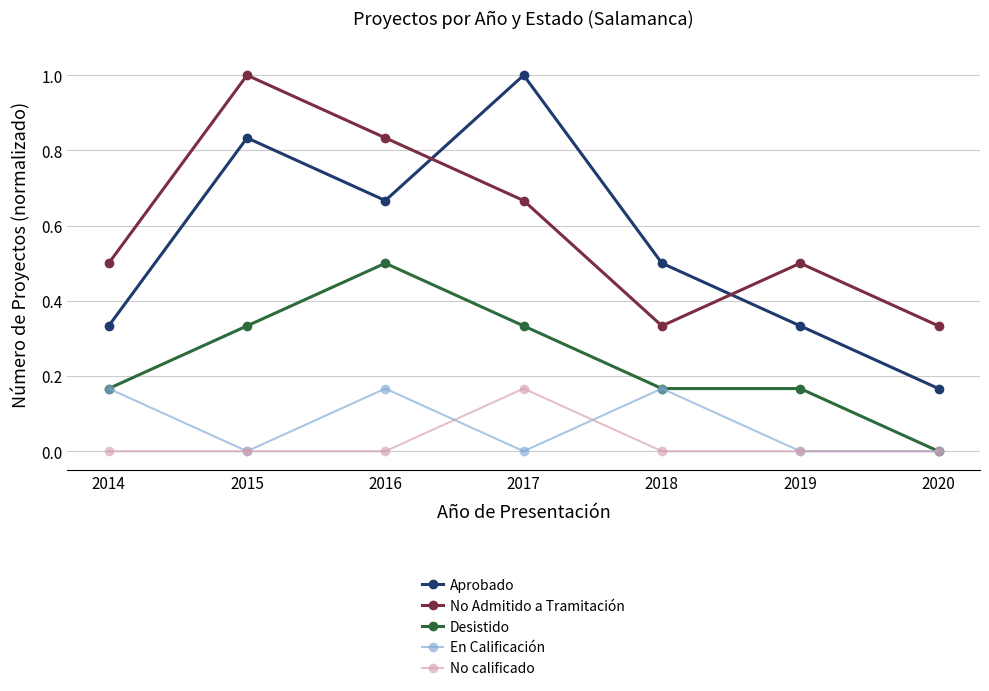

Is it true that Aprobado equals 0.5 at 2014?

False